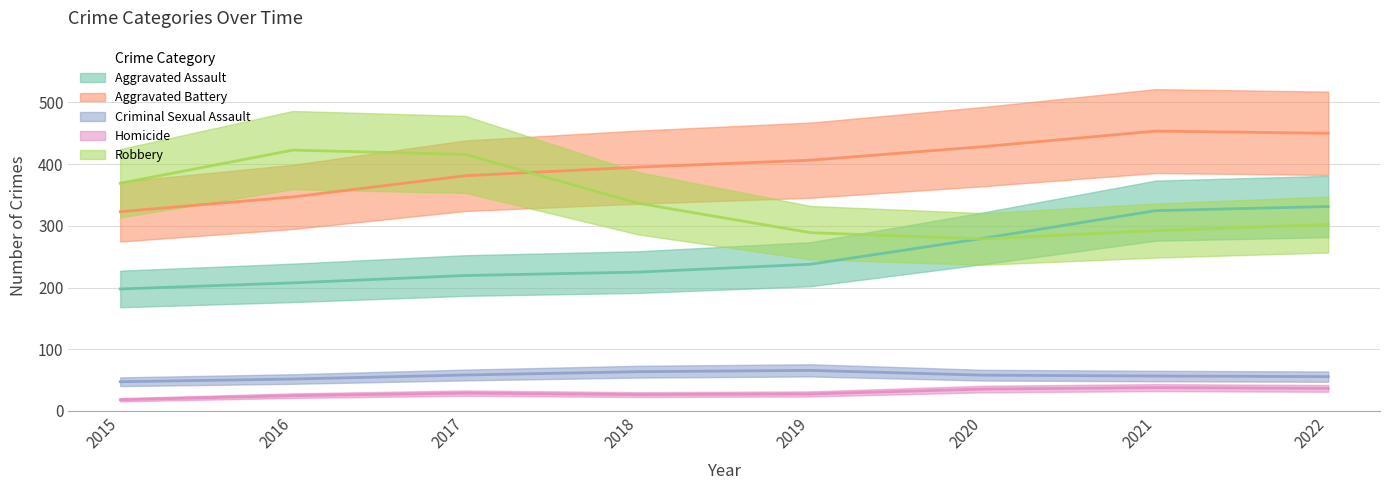

What is the sum of all Robbery values?

2706